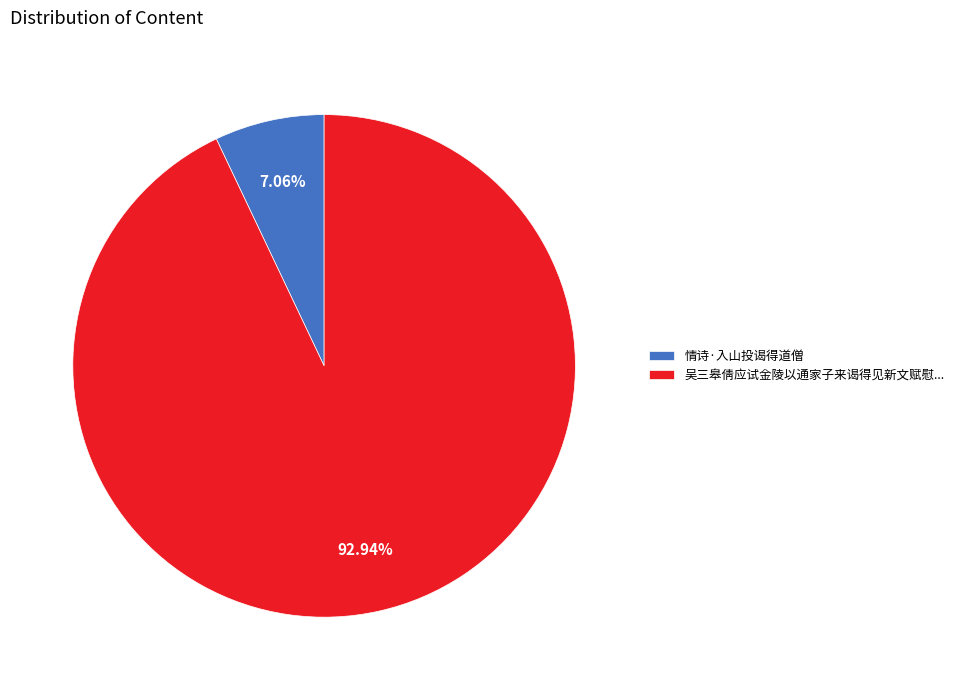

How much of the chart is everything except 情诗·入山投谒得道僧?

92.9%